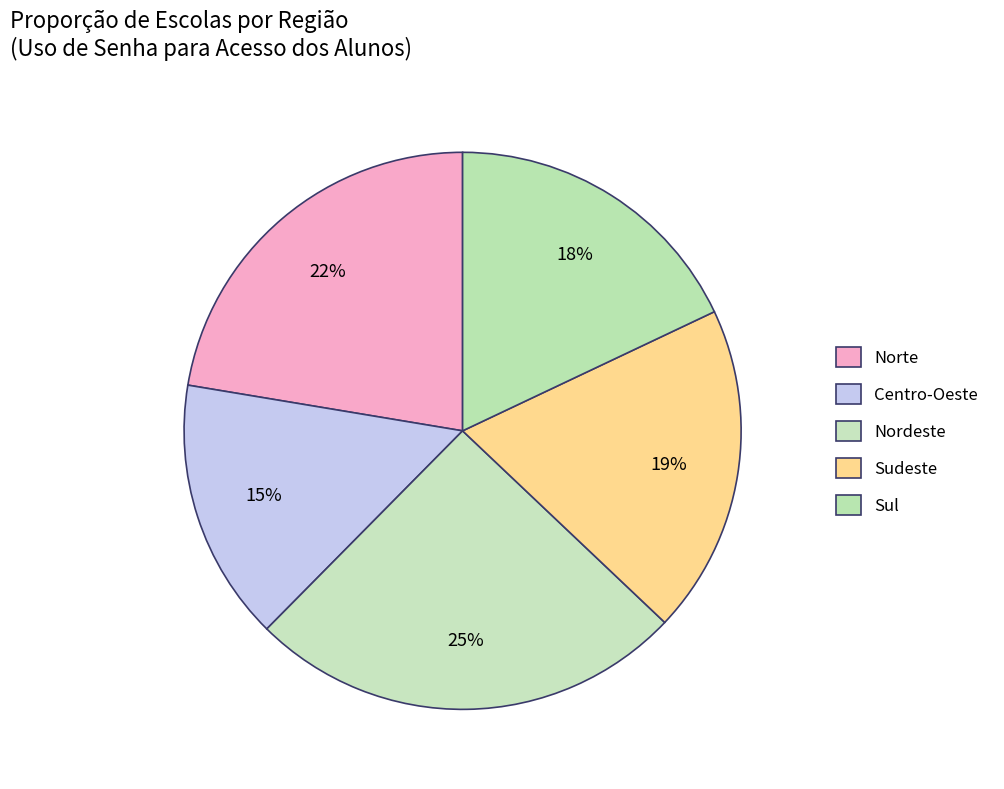

How many slices are in this pie chart?

5